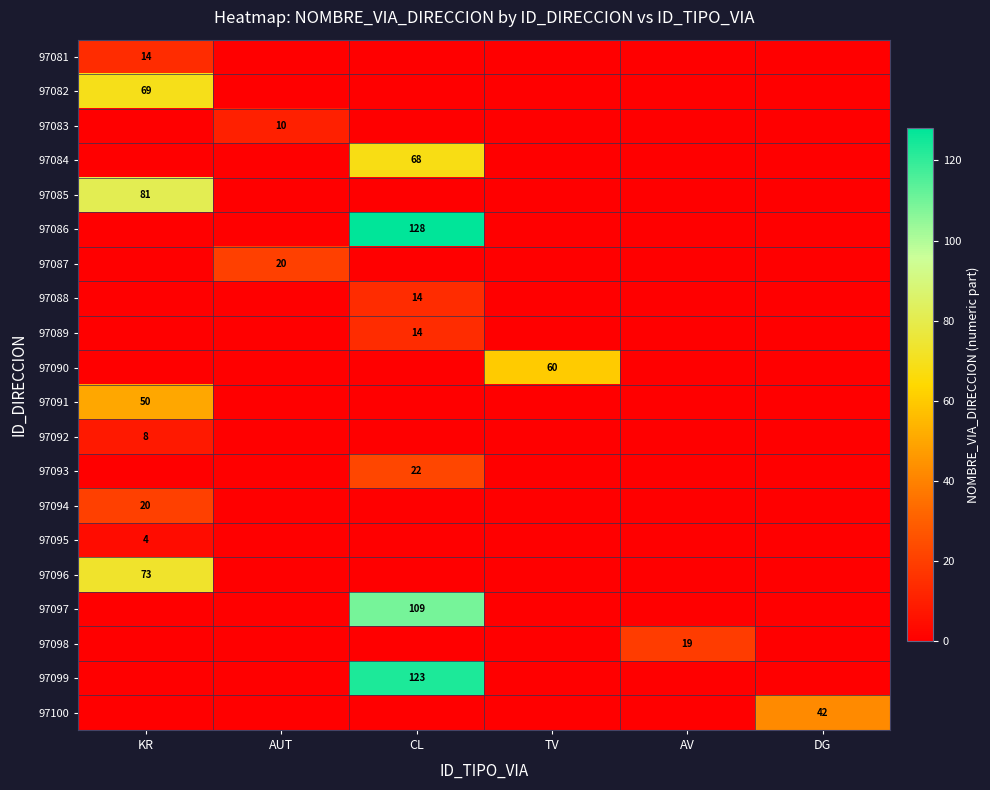

What is the highest value of the 97081 series?

14